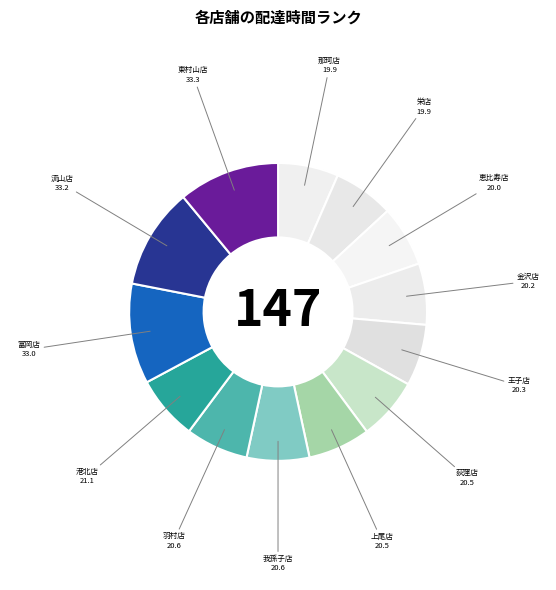

Does 羽村店 represent more than half of the total?

No